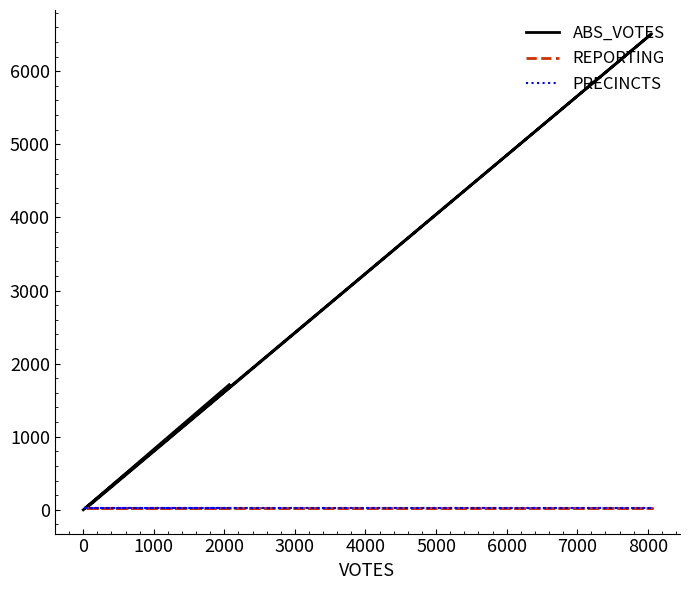

How many data points in ABS_VOTES are above 60?

2